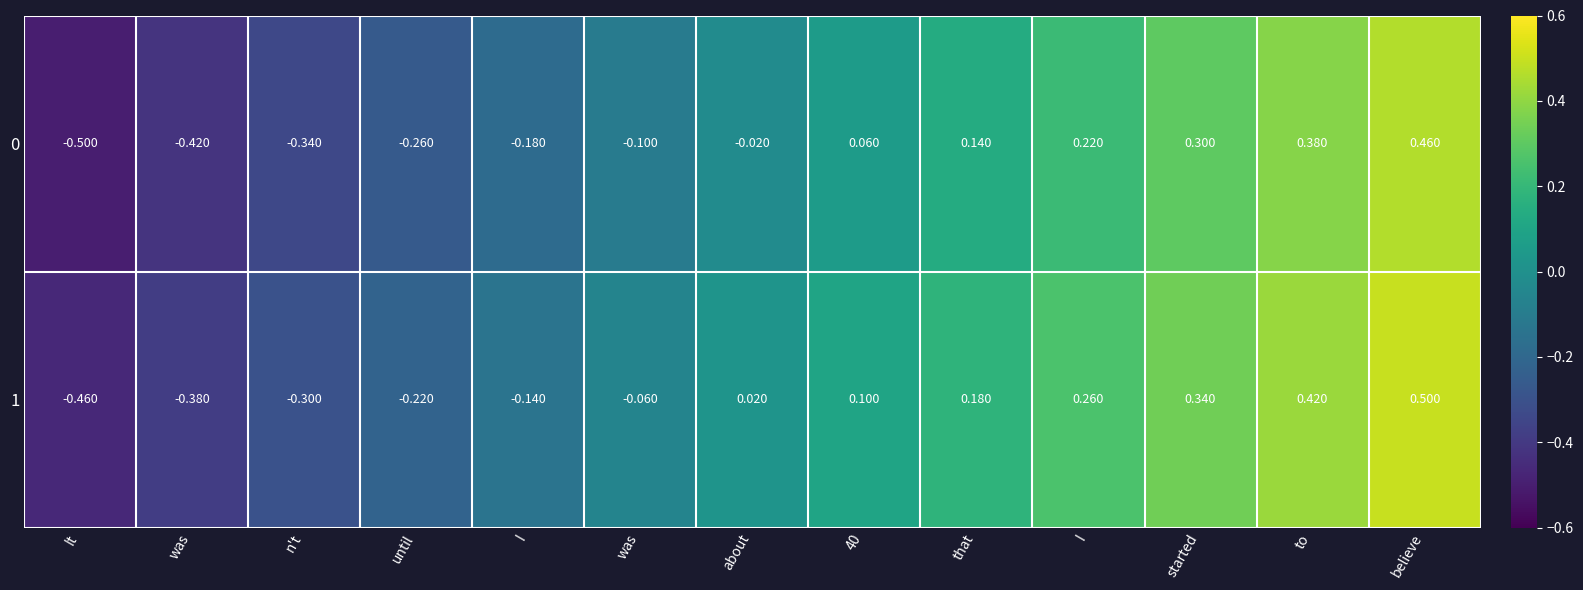

How many categories are shown in the chart?

13